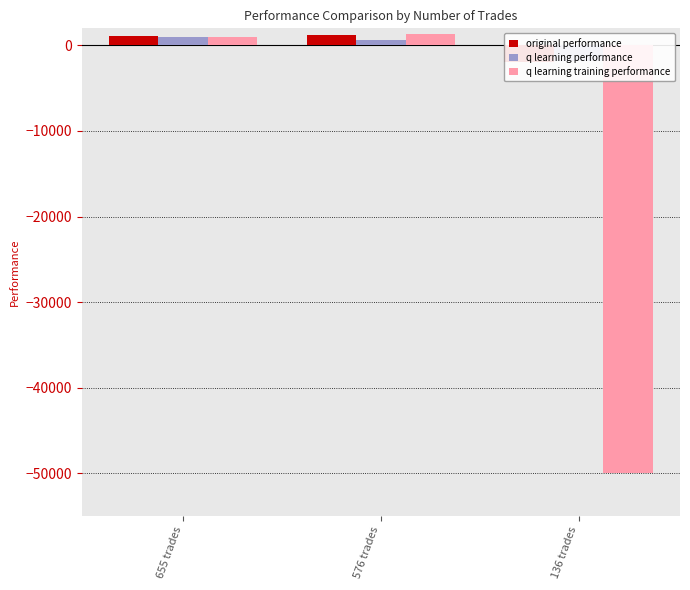

Which category has the lowest value across all series?

136 trades